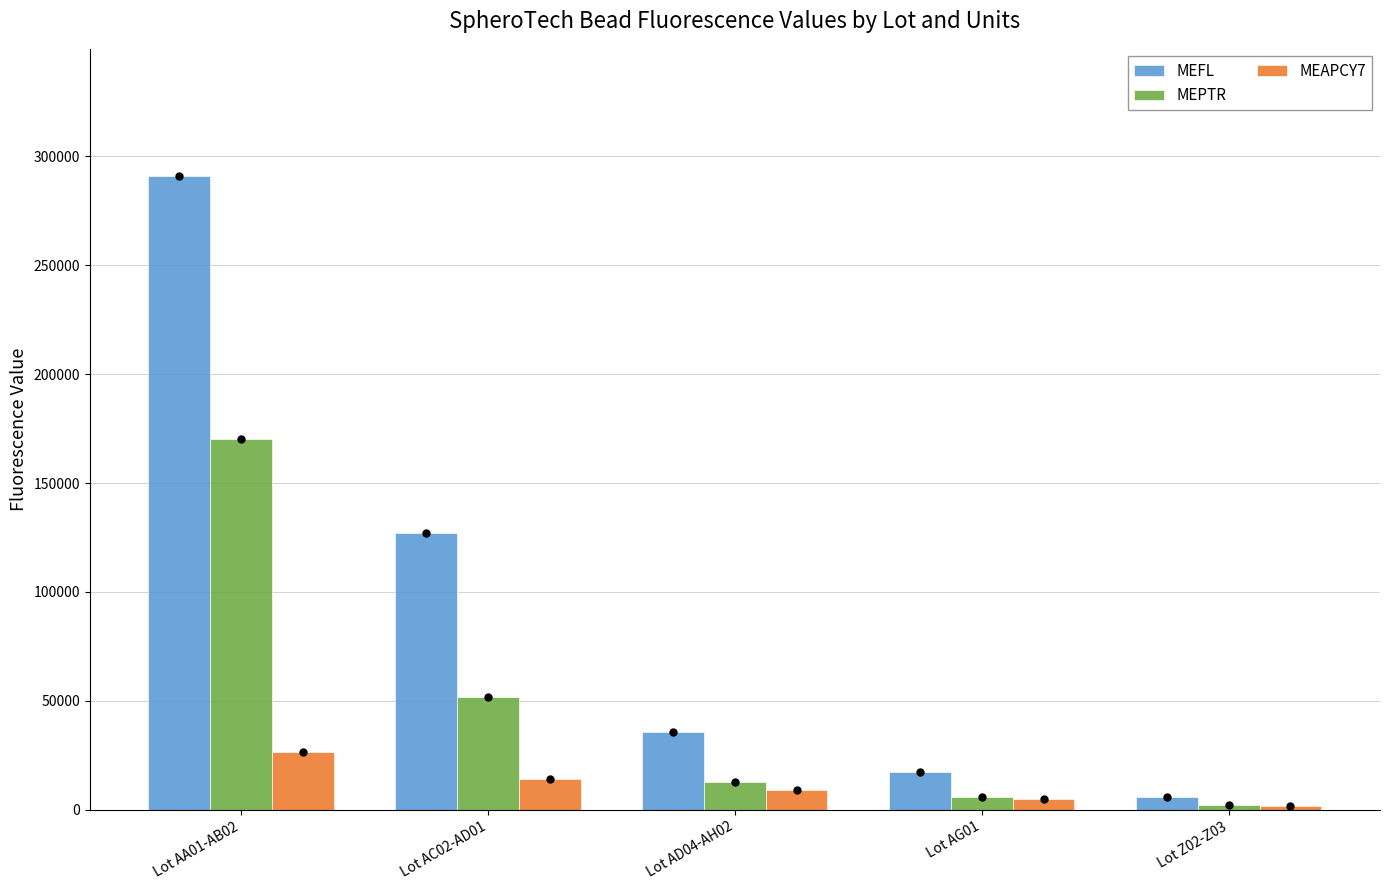

What is the value of the MEPTR bar at the 5th from the left?

2197